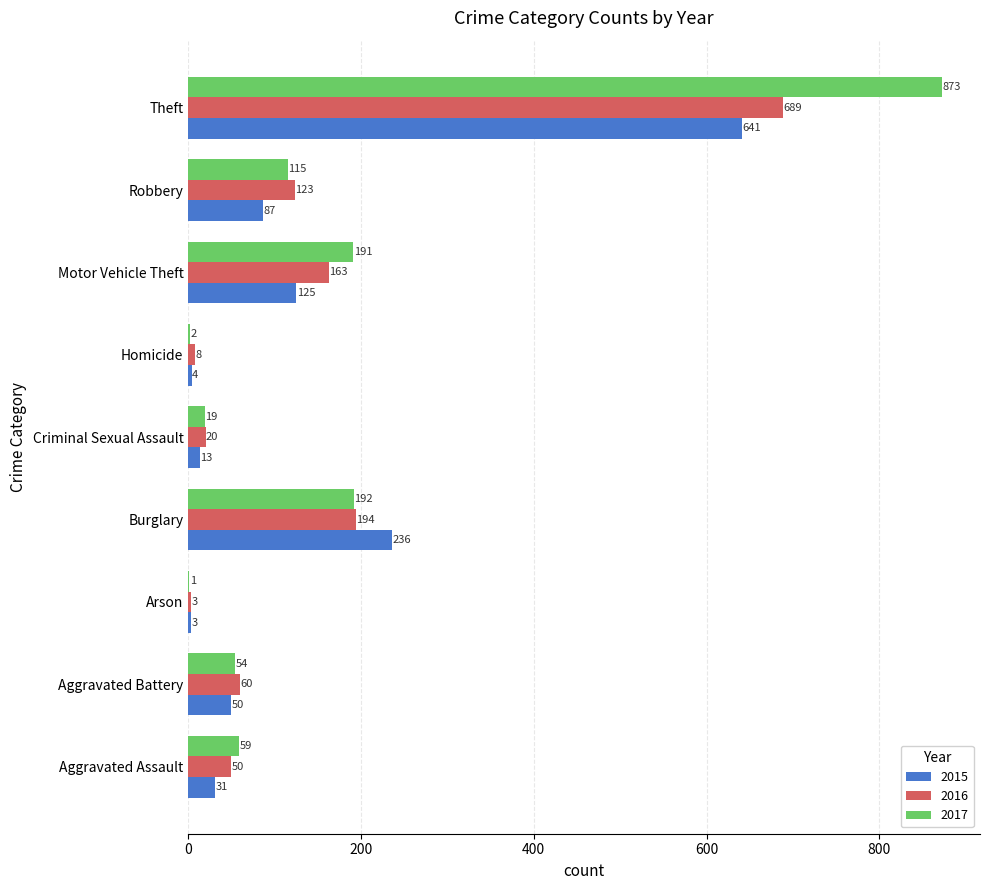

Between Aggravated Battery and Theft, which series saw the biggest shift?

2017